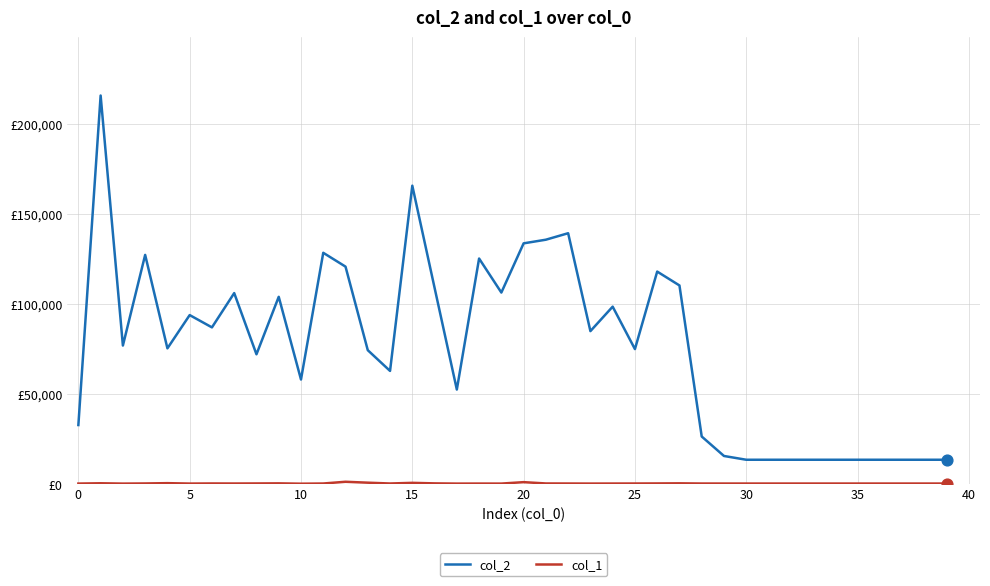

Is this an area chart (filled region under the line)?

No